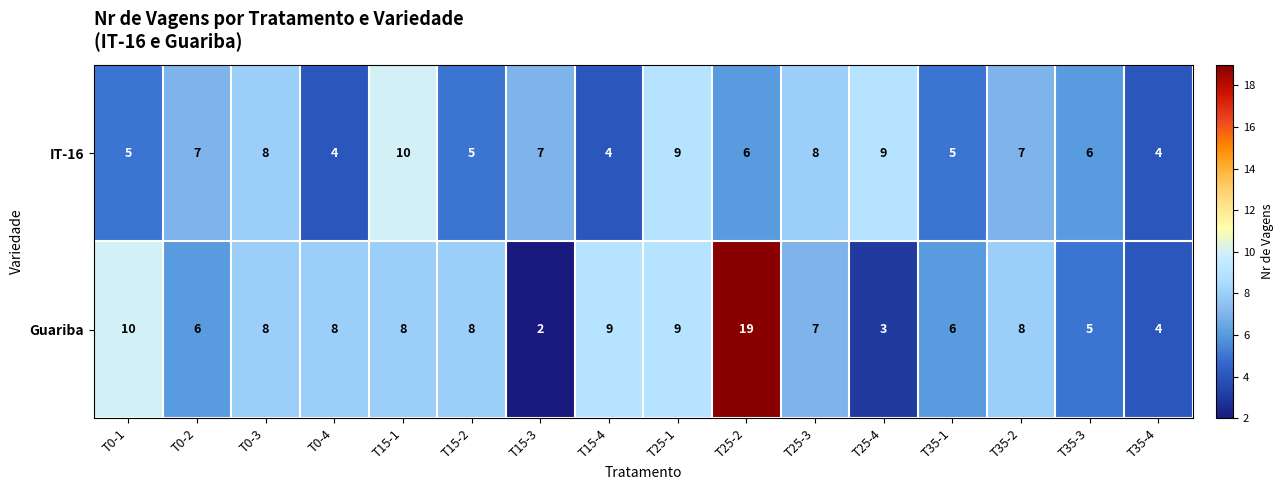

List the series in order of their overall mean, lowest first.

IT-16, Guariba